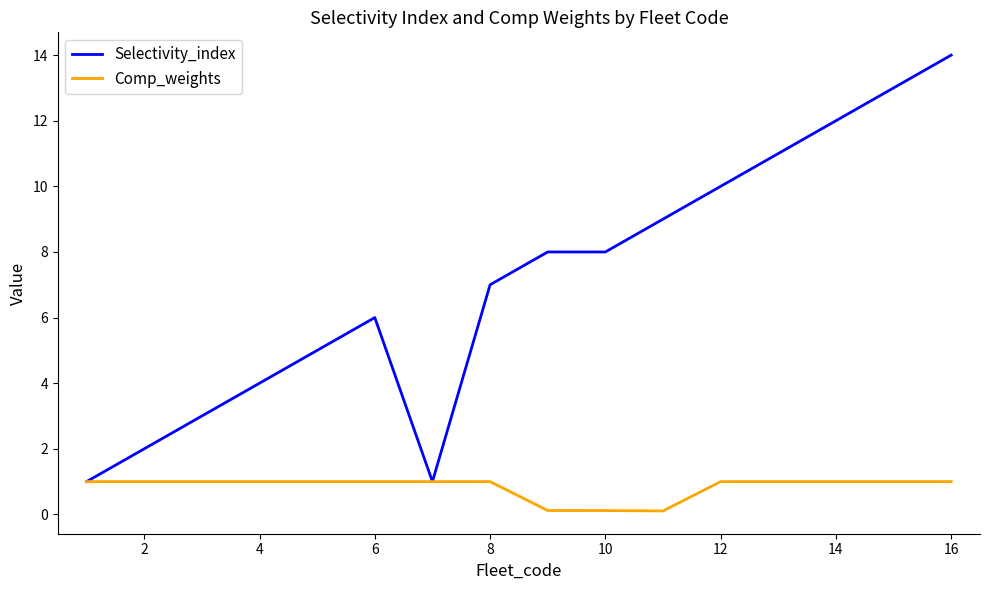

What is the maximum value for Comp_weights?

1.0